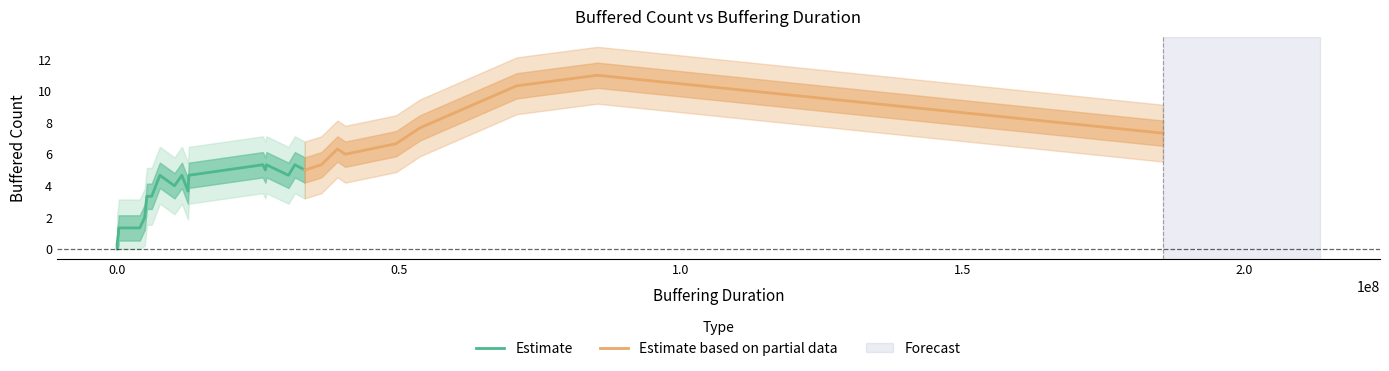

The value at 2 is 6. True or false?

False